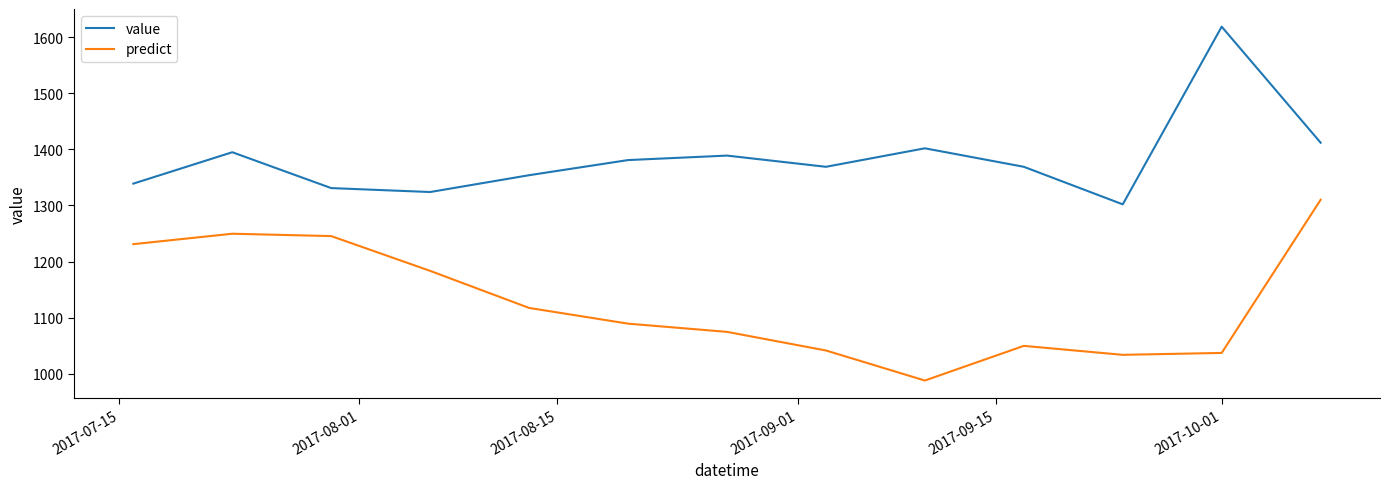

What is the difference between the maximum and minimum values in the value series?

317.0